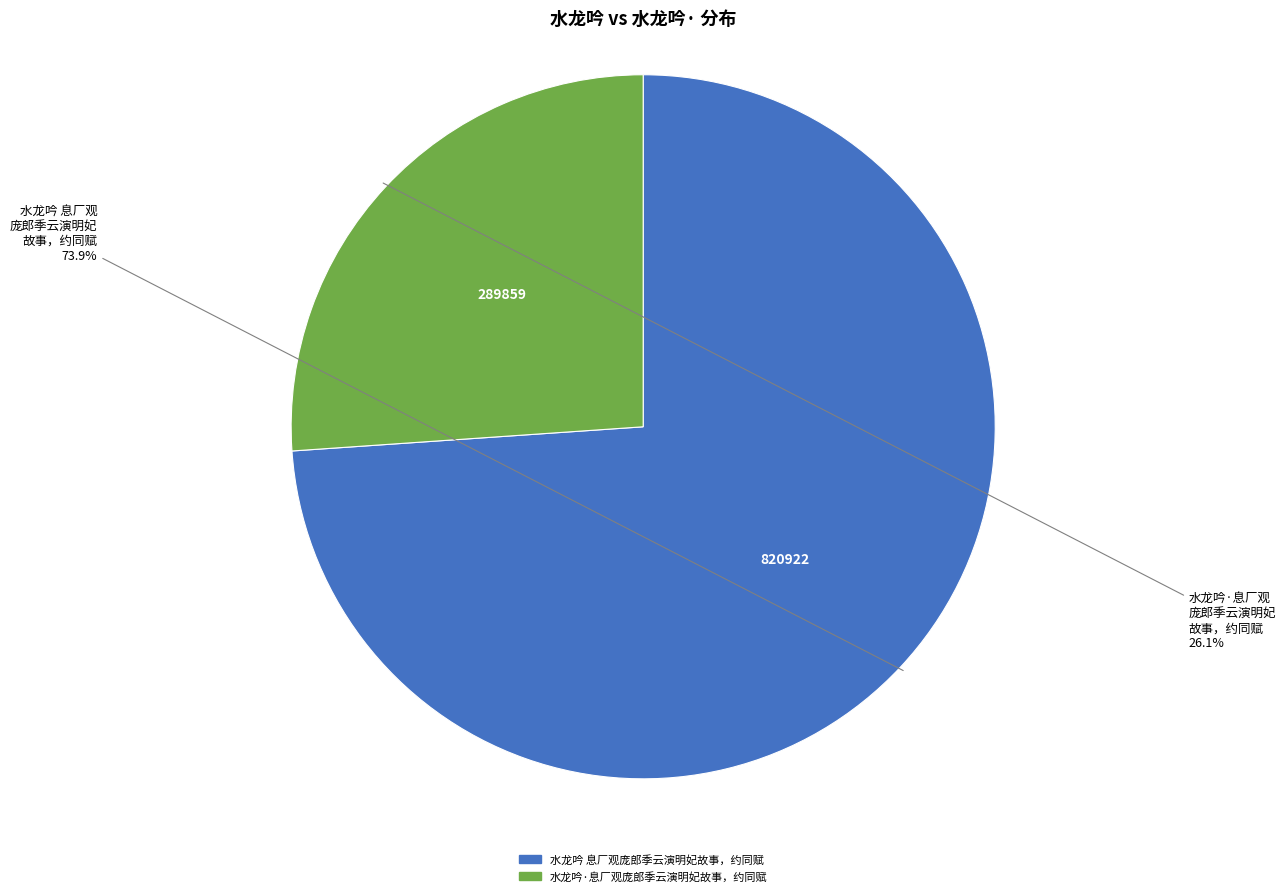

Rank the categories by value from highest to lowest.

水龙吟 息厂观庞郎季云演明妃故事，约同赋, 水龙吟·息厂观庞郎季云演明妃故事，约同赋